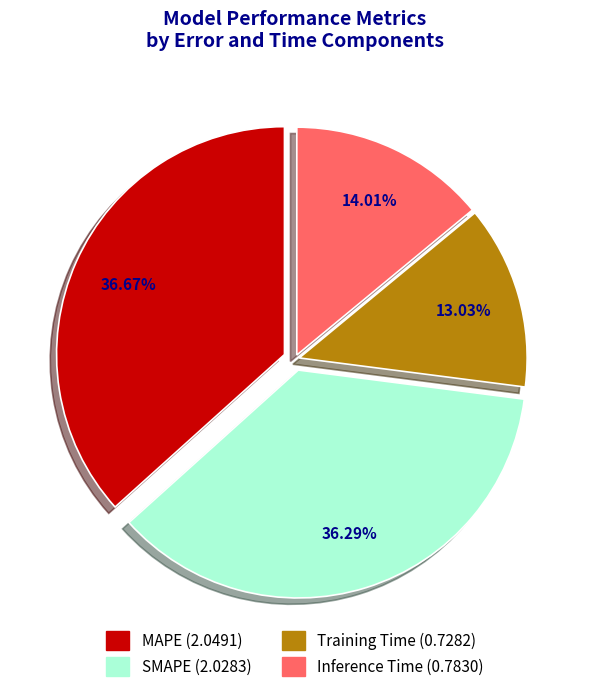

How many slices are in this pie chart?

4